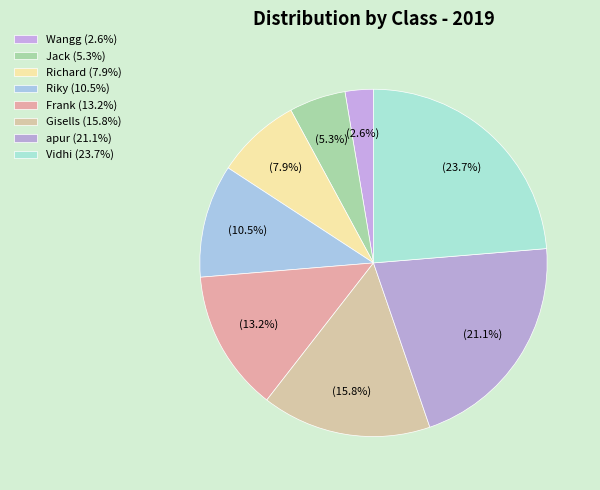

How many slices are in this pie chart?

8